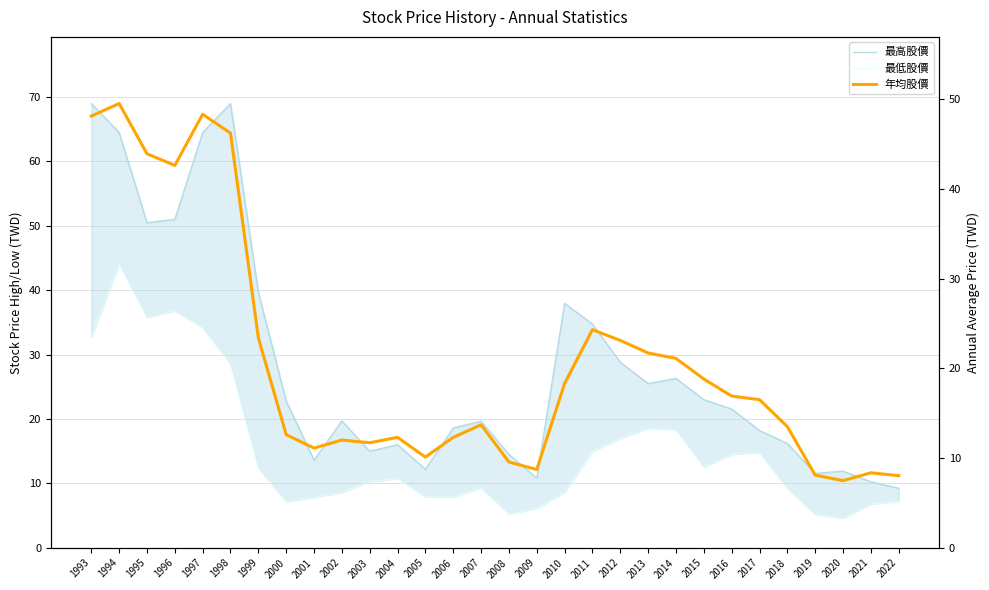

True or false: 最高股價 and 最低股價 cross at least once.

False